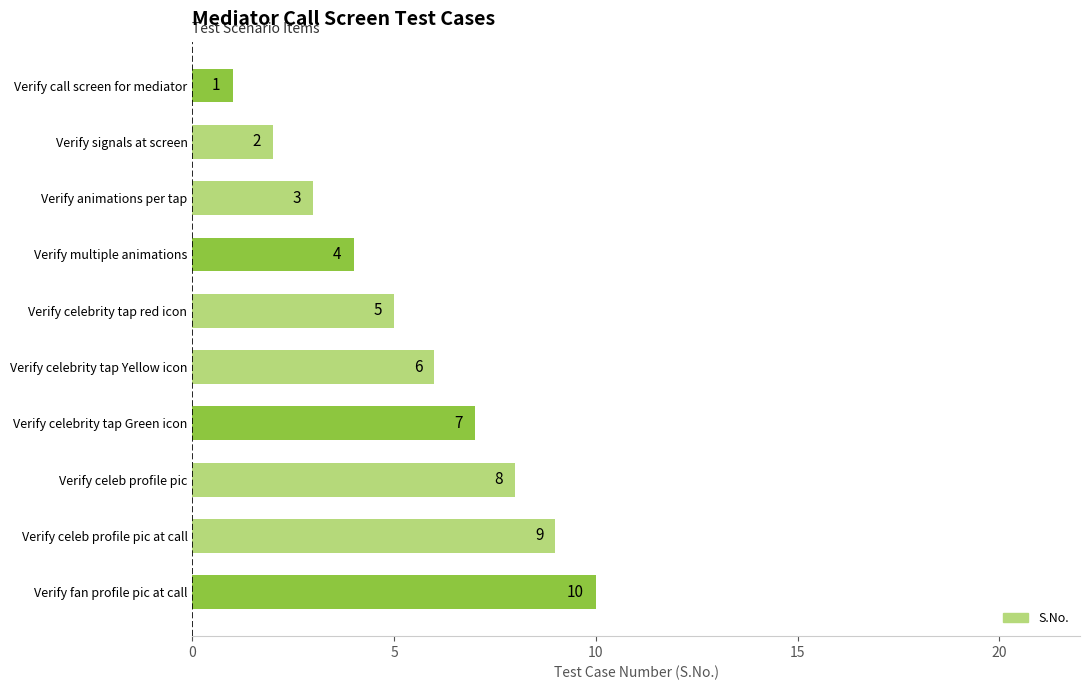

What is the difference between the values at Verify celebrity tap Yellow icon and Verify signals at screen?

4